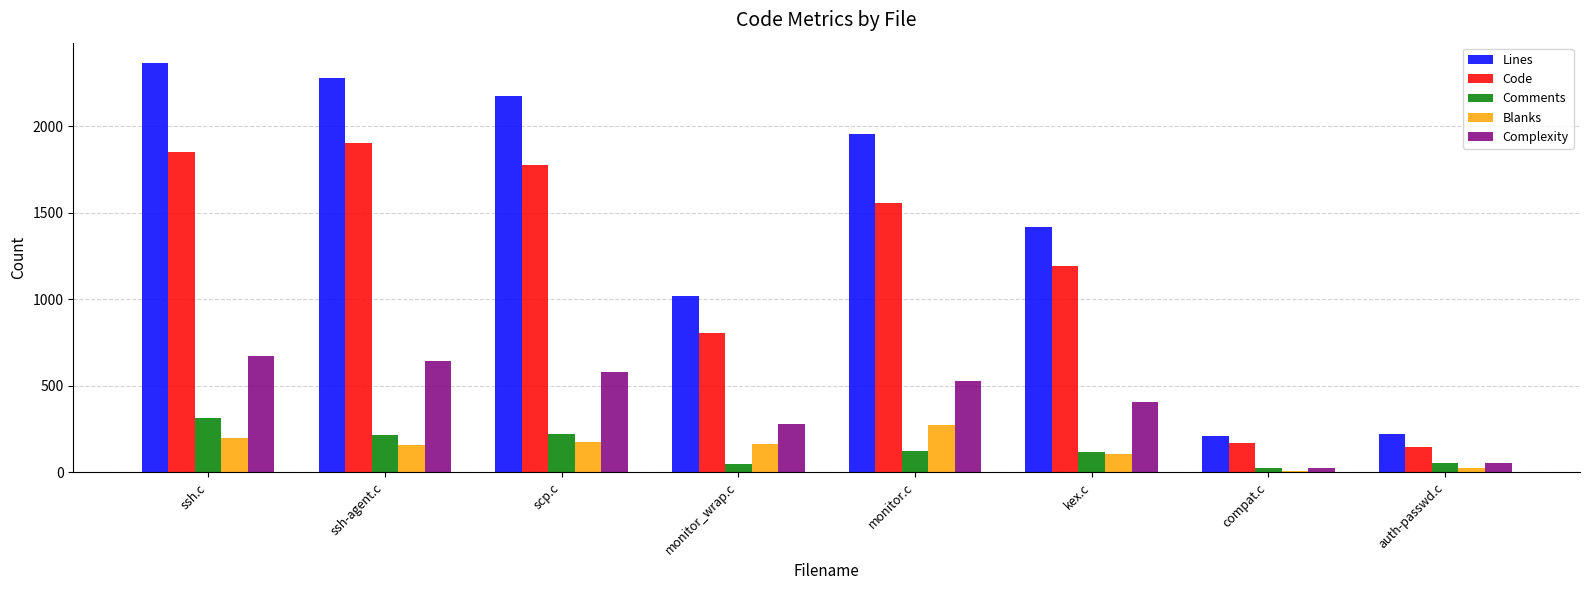

What position from the right is auth-passwd.c?

1